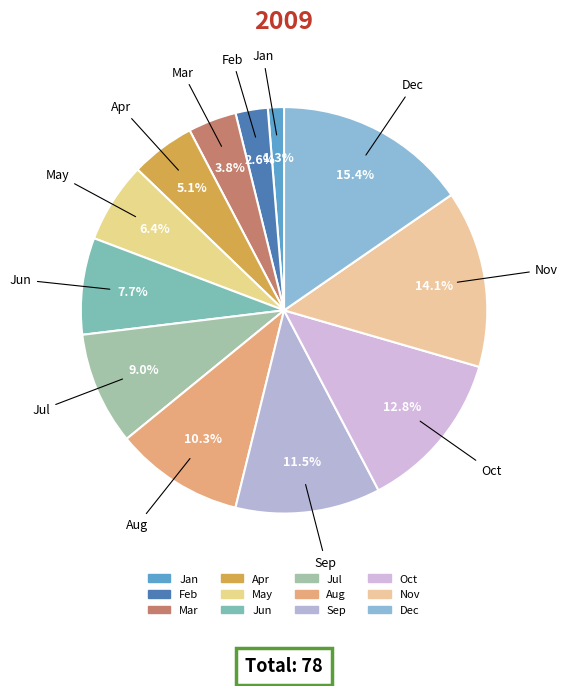

Which has a higher value, Jun or Sep?

Sep